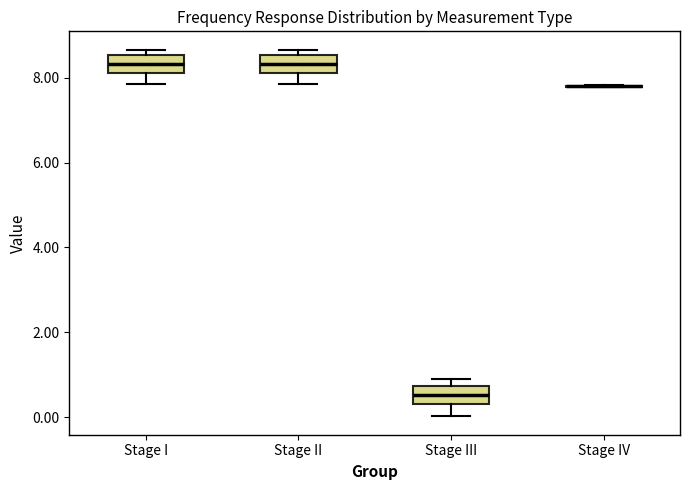

Reading left to right, read every box against the y-axis: the position of its median line, the range the box covers, and the ends of its whiskers. The values are not printed on the chart, so give them approximately, as read against the axis.

Stage I: median 8.4, box 8.2 to 8.6, whiskers 7.8 to 8.6 (just above the box's upper edge)
Stage II: median 8.4, box 8.2 to 8.6, whiskers 7.8 to 8.6 (just above the box's upper edge)
Stage III: median 0.6, box 0.4 to 0.8, whiskers 0.0 to 0.8 (just above the box's upper edge)
Stage IV: box collapsed to a line at 7.8, whiskers 7.8 to 7.8